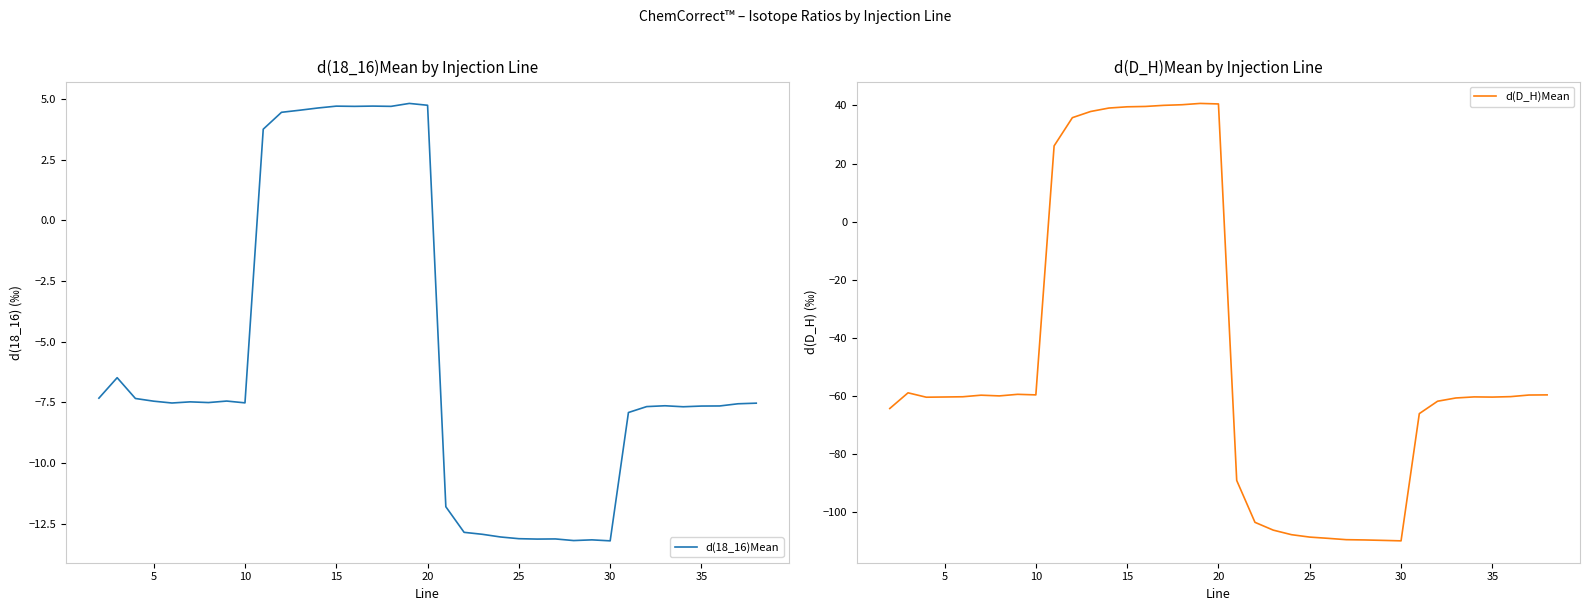

How many positive values does the d(D_H)Mean series have?

10